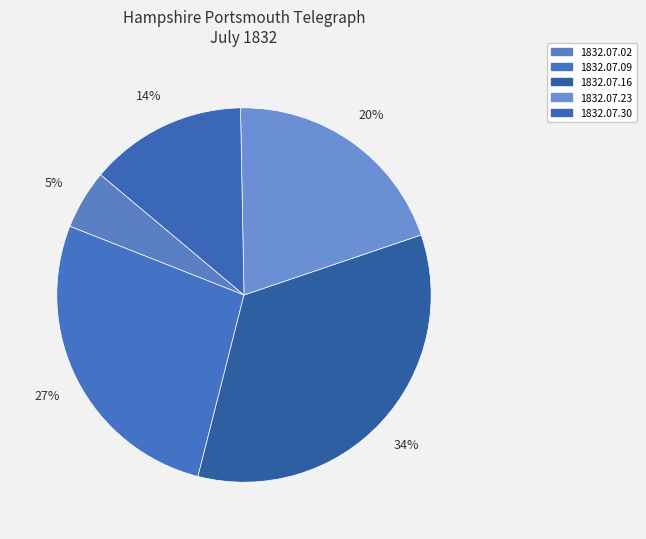

Is there any slice that represents more than half of the pie?

No